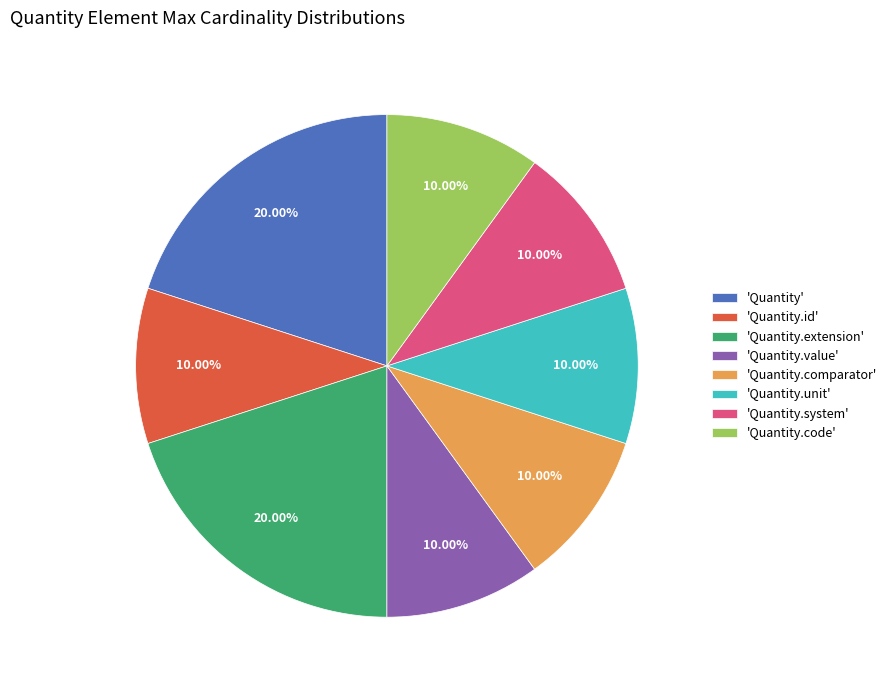

Does 'Quantity.value' account for over 50% of the chart?

No